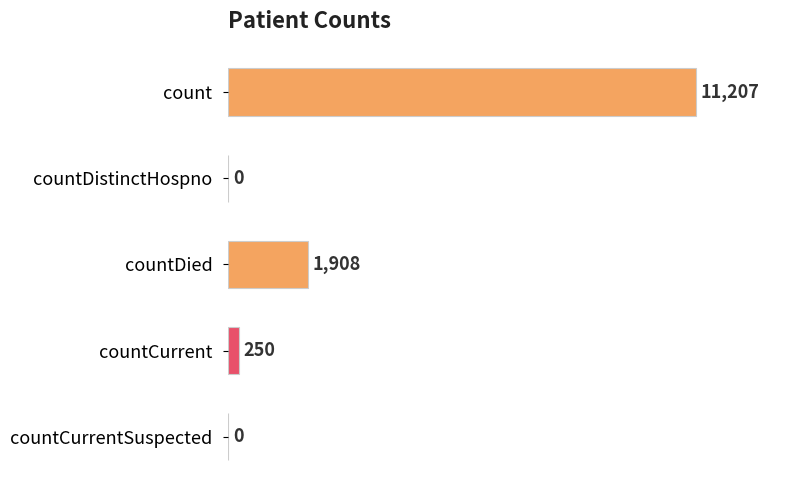

True or false: the data shows 250 at countCurrent.

True